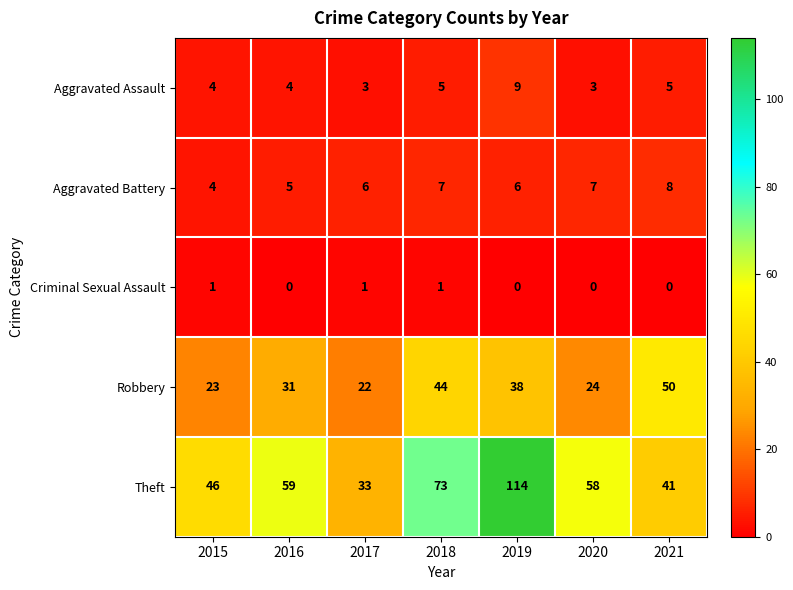

Count the number of categories in the chart.

7